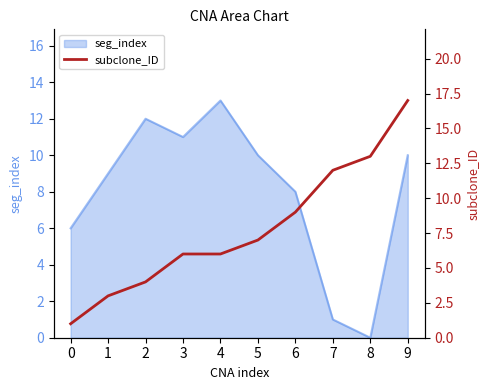

How many values are below 7?

5